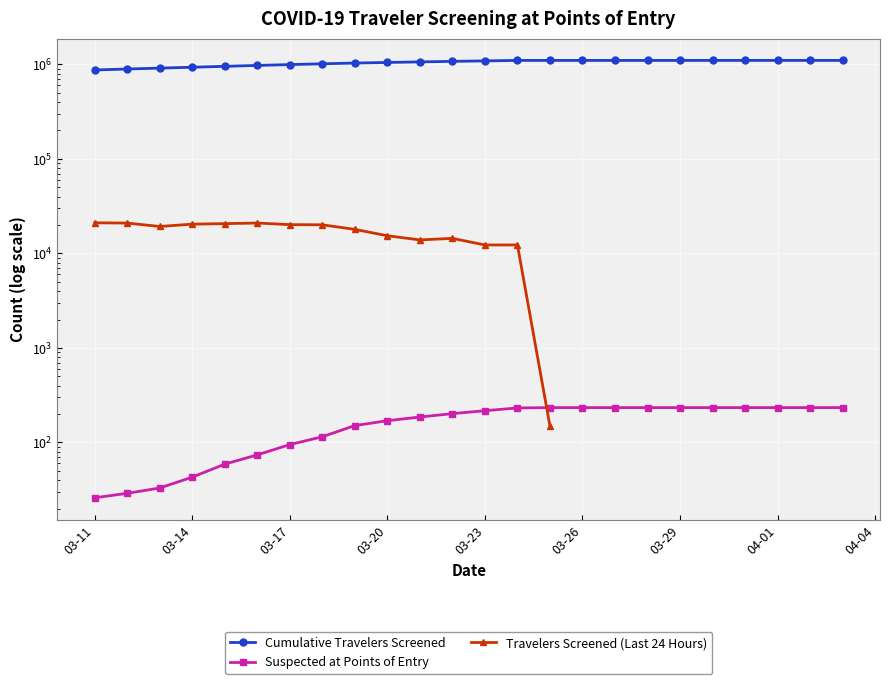

What is the sum of the Cumulative Travelers Screened values at 9 and 04-01?

2065191.0